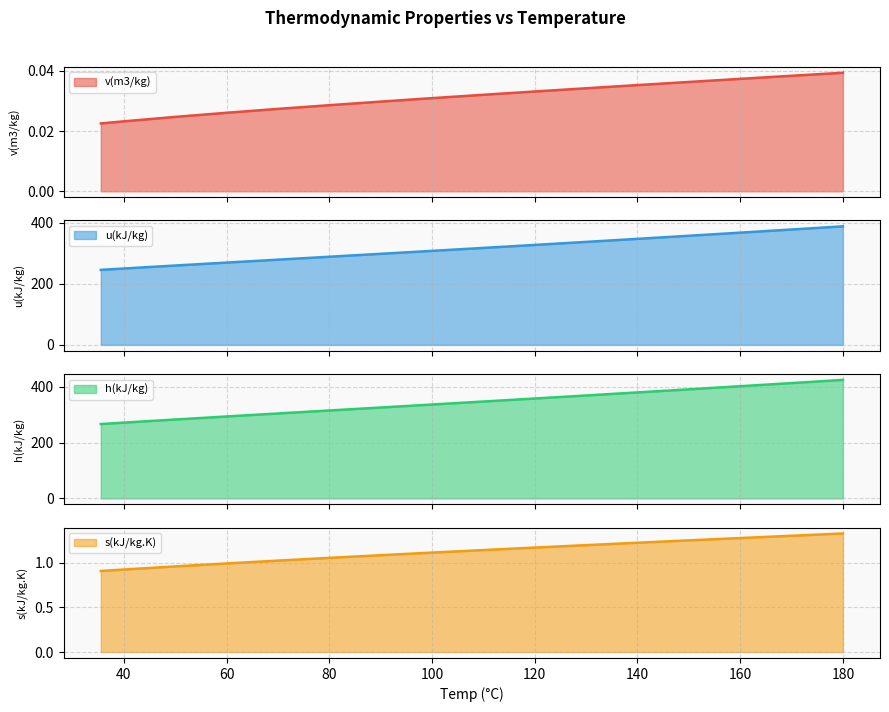

Which category has the lowest value in the u(kJ/kg) series?

35.53